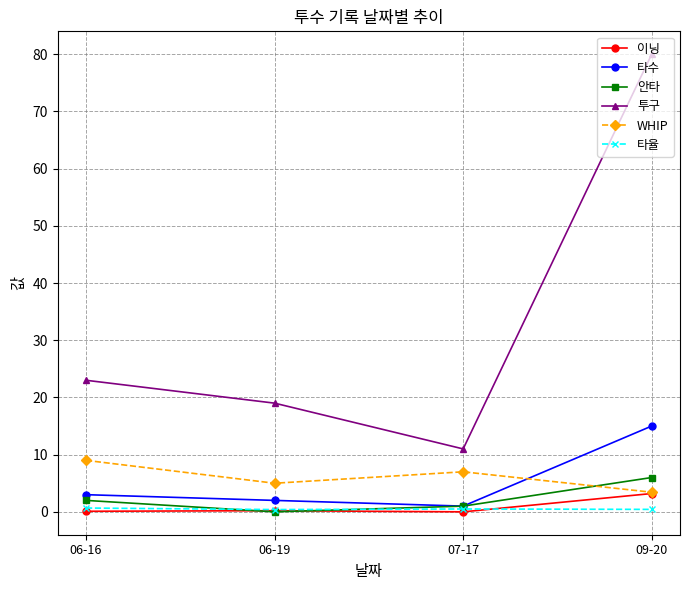

Which series has the largest range (max minus min)?

투구